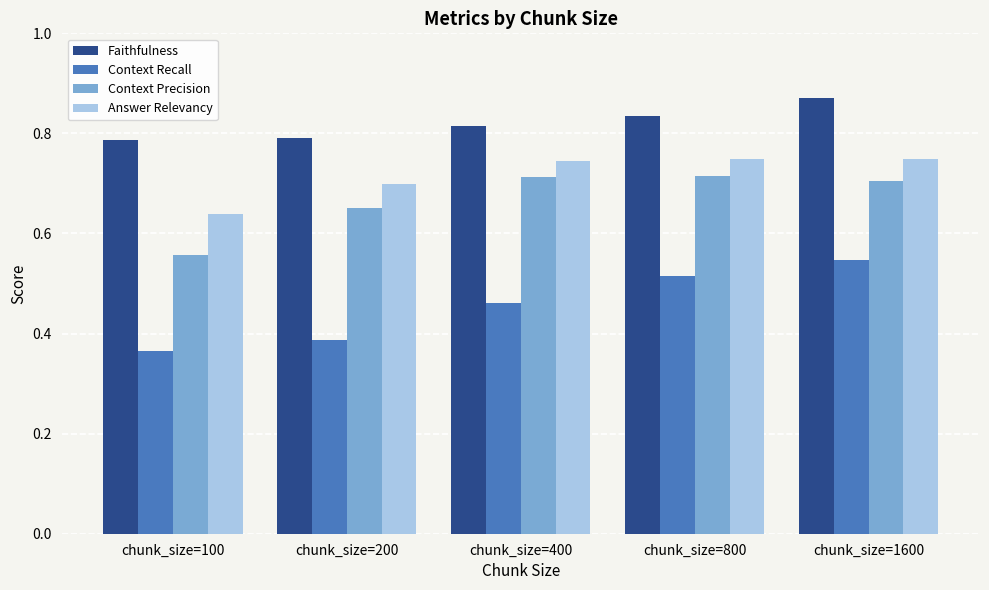

Is it true that Context Precision equals 0.5 at chunk_size=800?

False